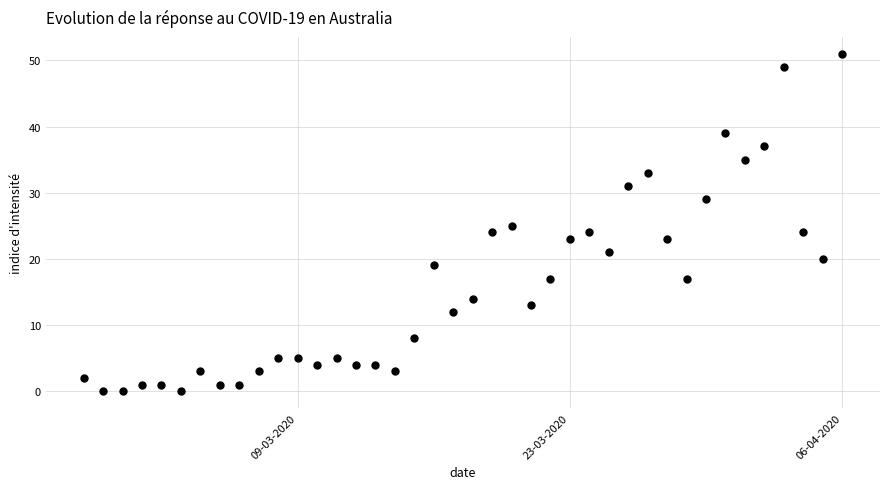

What is the range of Y values (max minus min)?

51